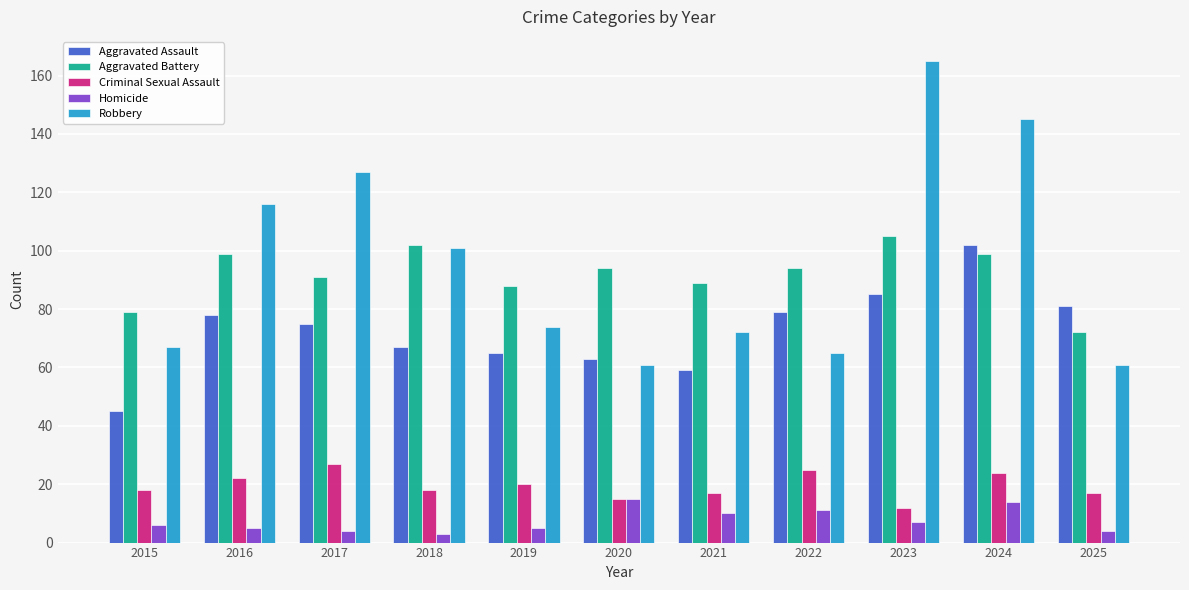

The Criminal Sexual Assault series shows 15 at 2020. True or false?

True